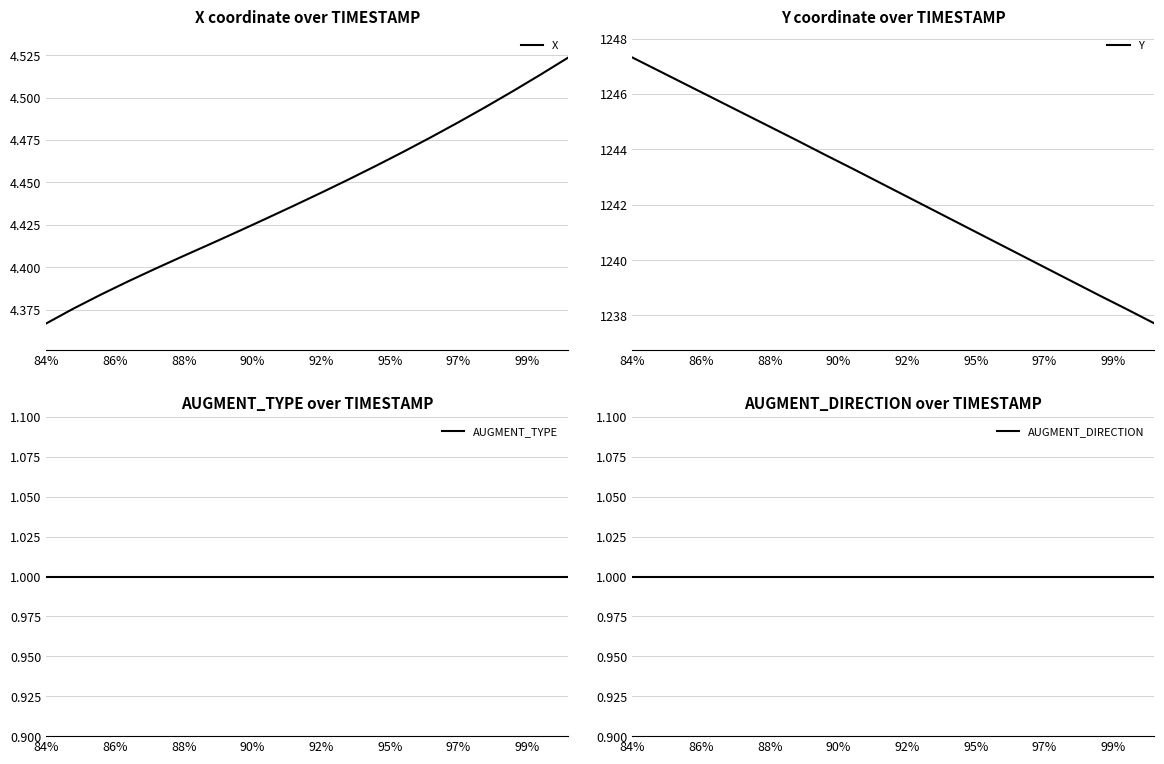

What is the lowest value of the Y series?

1237.7